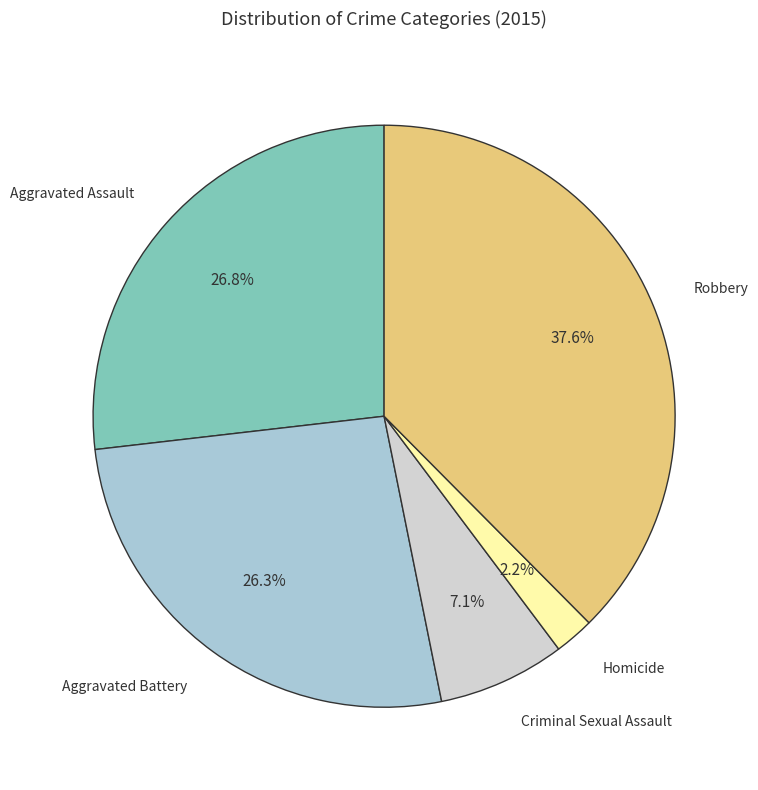

What is the ratio of the value at Homicide to the value at Robbery?

0.1